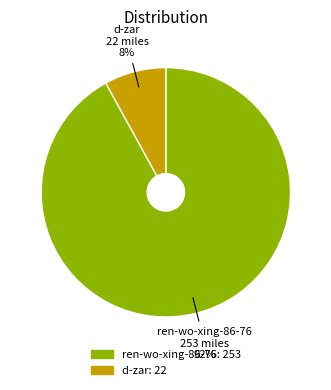

Count the number of slices in the pie.

2